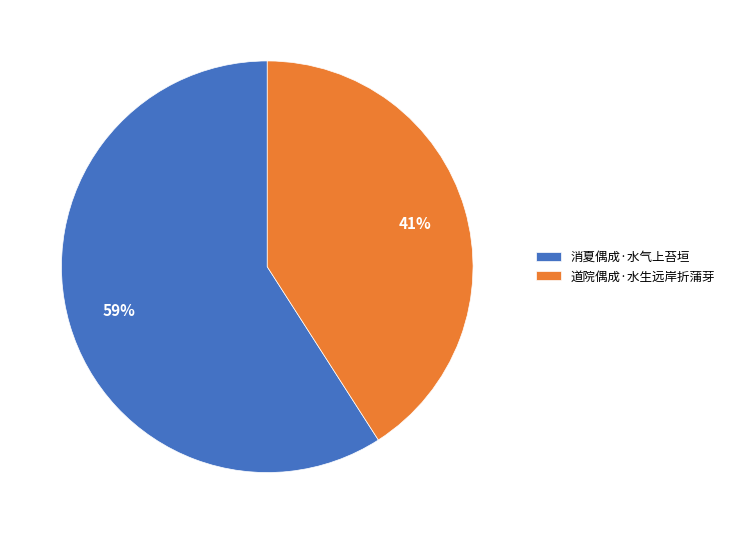

To the nearest percent, what percentage of the pie is 消夏偶成·水气上苔垣?

59%